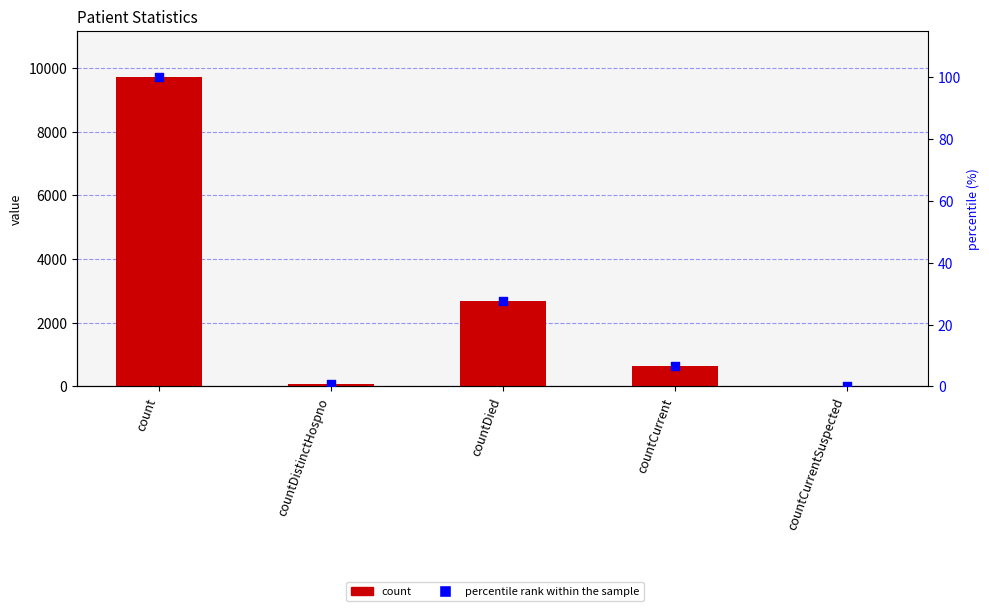

What are all the series names shown in the legend?

count, percentile rank within the sample